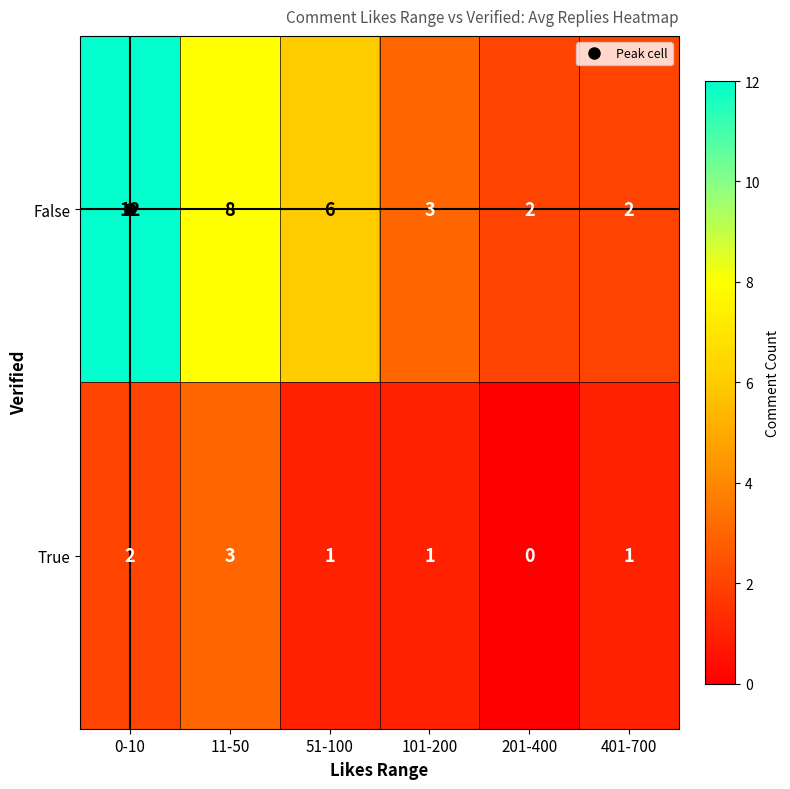

Which series has the largest range (max minus min)?

False